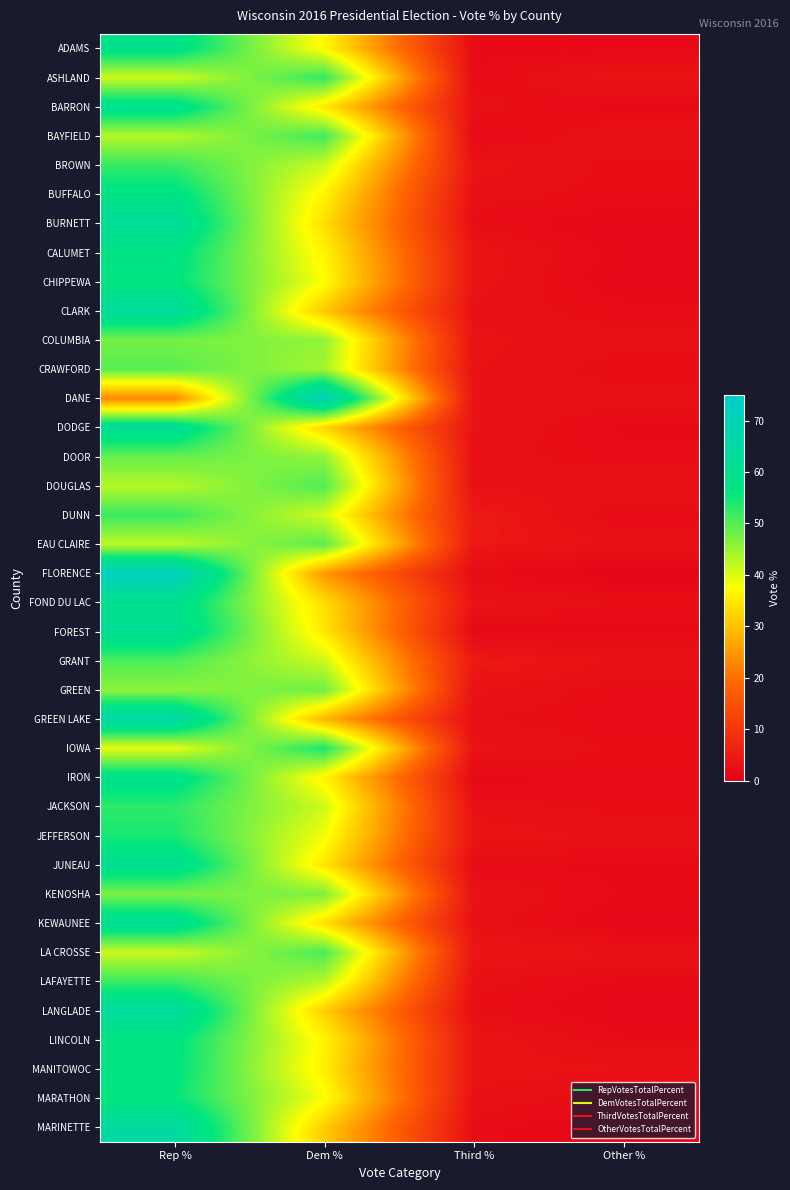

Which series changed the most between Rep % and Dem %?

DANE